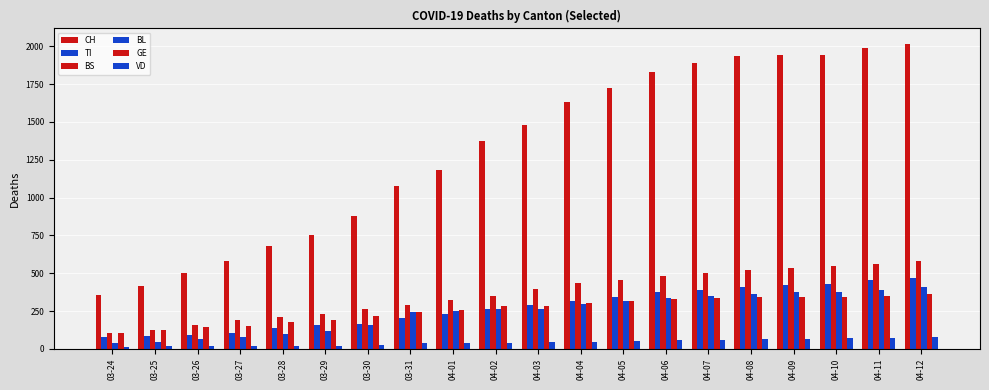

Which series has the widest spread of values?

CH